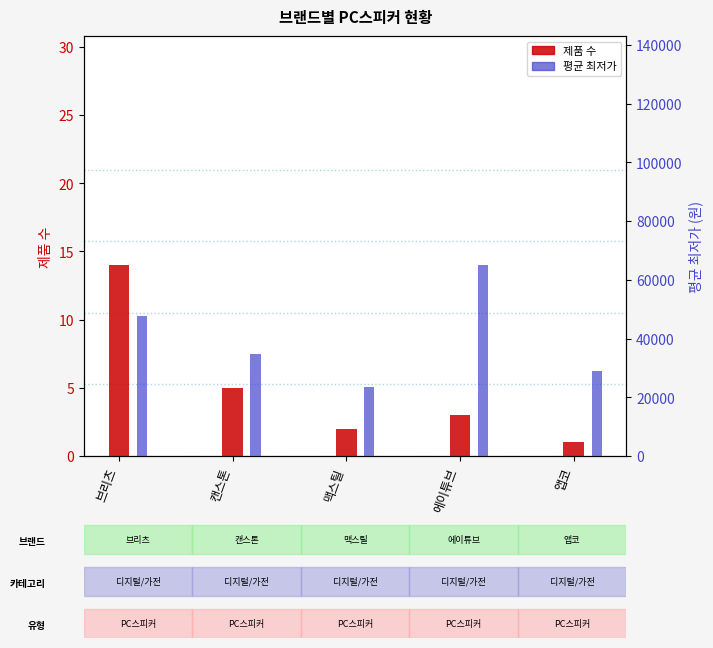

How many 평균 최저가 values are between 28900 and 47510?

3